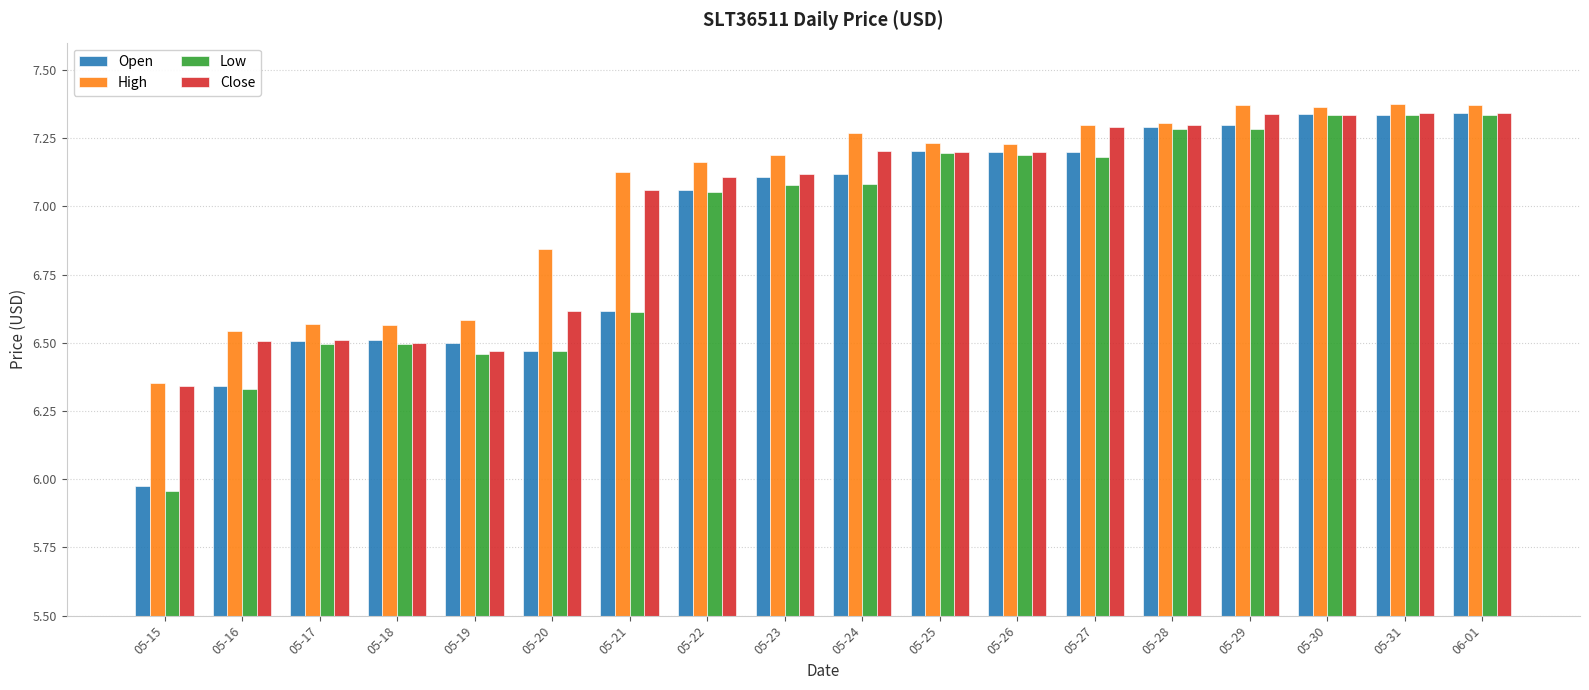

How many groups of bars are there?

18